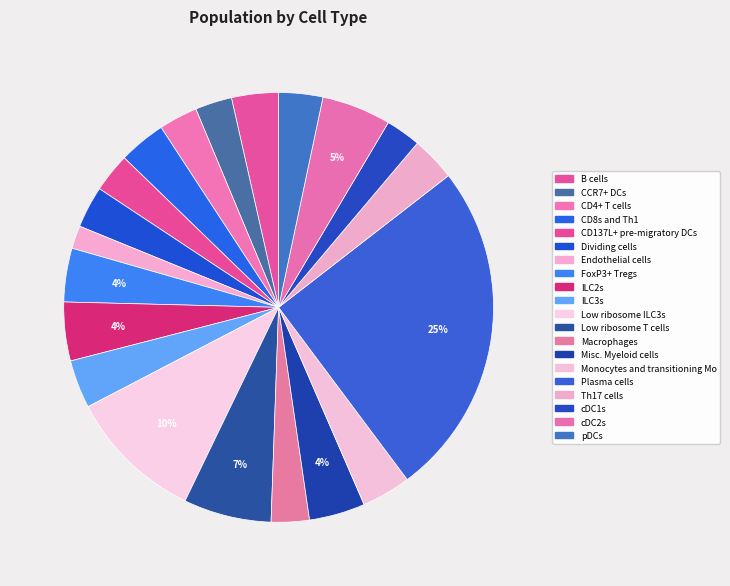

What is the change in value from CD137L+ pre-migratory DCs to cDC1s?

-0.4